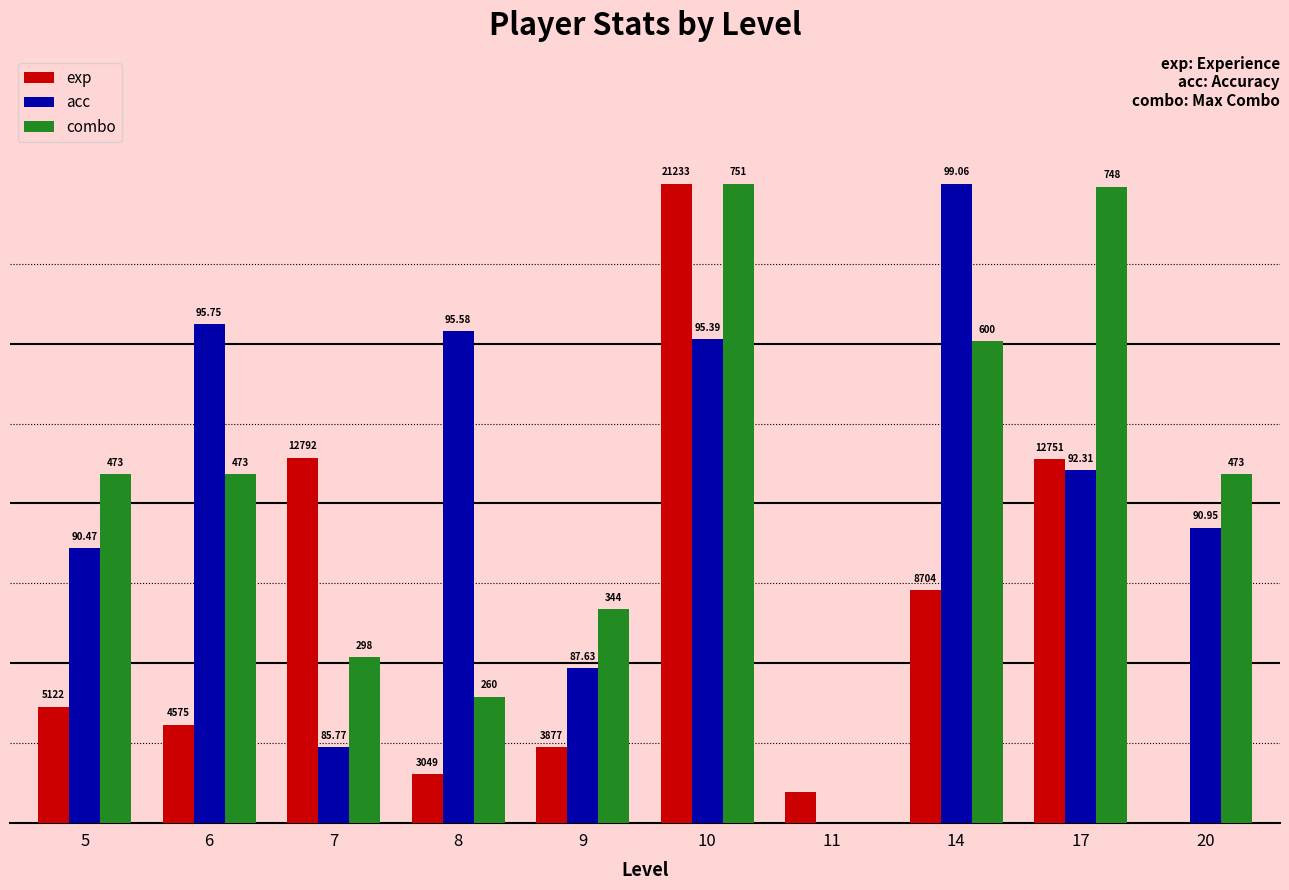

Which series has the largest range (max minus min)?

exp